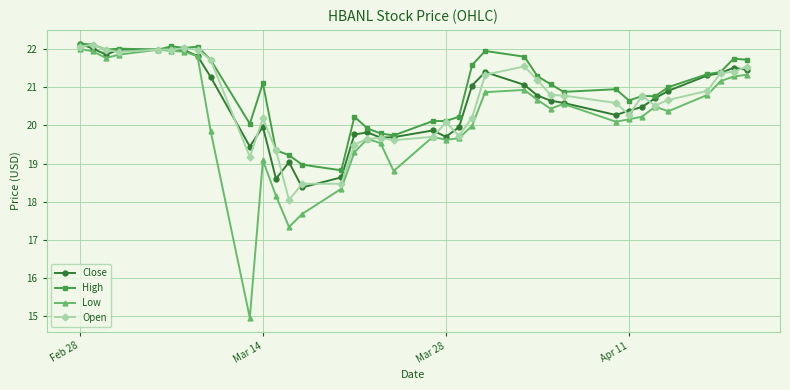

At how many categories does at least one series exceed 17?

37